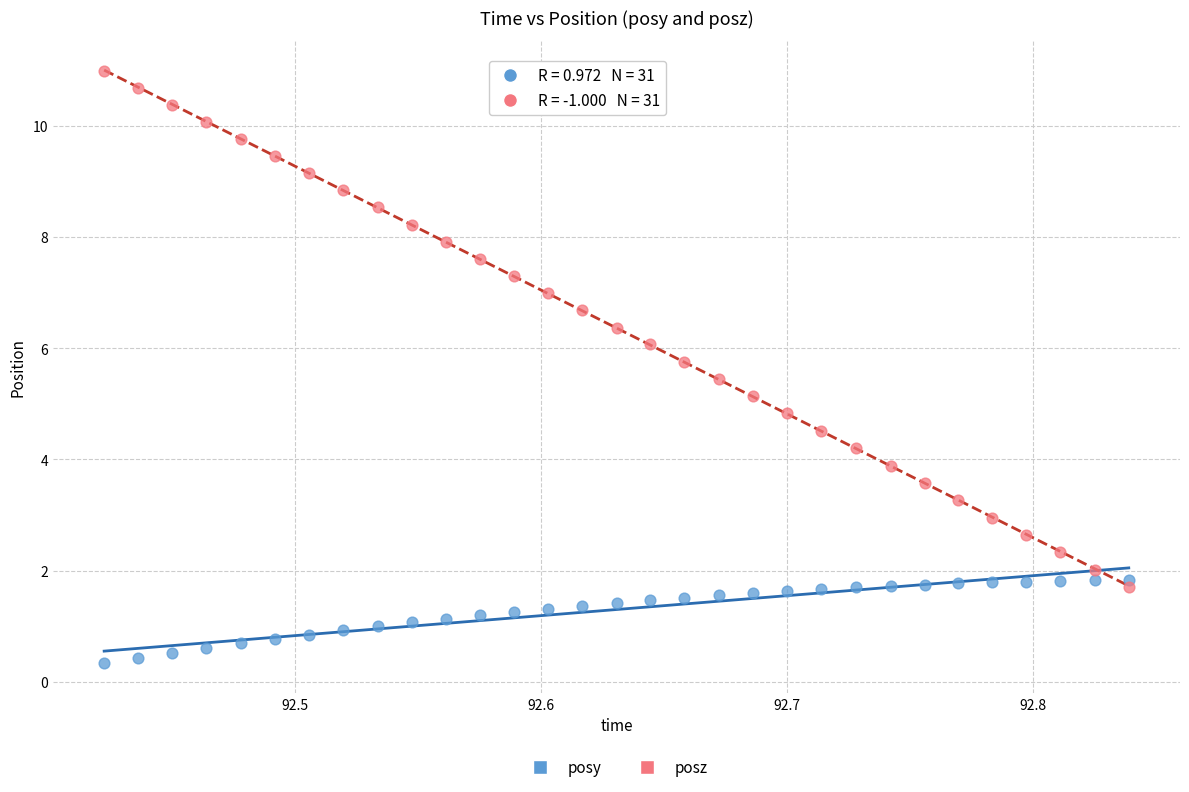

What is the X range (max minus min) for the scatter plot?

0.4